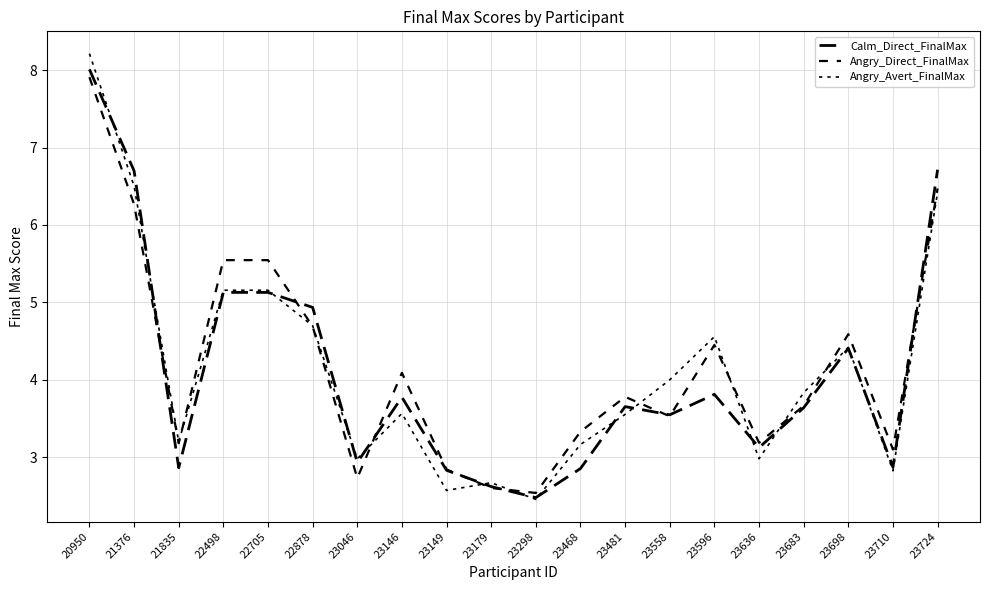

Between 23481 and 23683, which series saw the biggest shift?

Angry_Avert_FinalMax